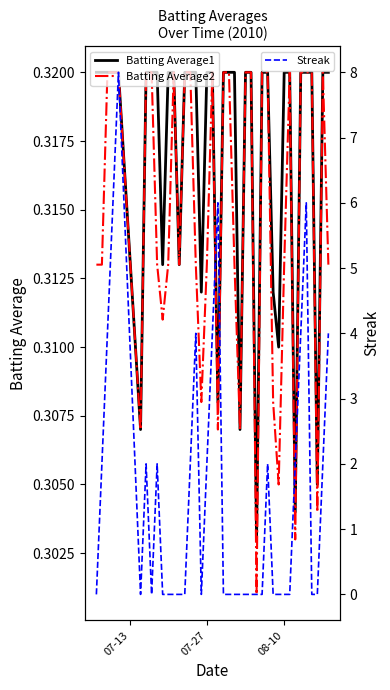

True or false: Streak has a value of 2.9 at 08-10.

False